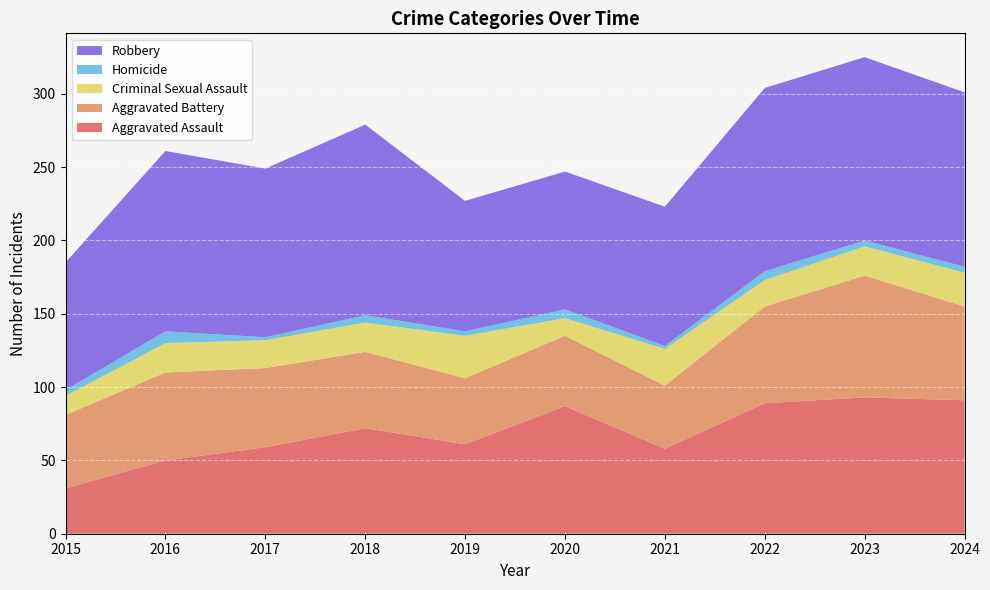

Reading left to right, what are all the values shown in this chart?

Aggravated Assault: 31	50	59	72	61	87	58	89	93	91
Aggravated Battery: 50	60	54	52	45	48	43	66	83	64
Criminal Sexual Assault: 13	20	19	20	29	12	25	18	20	23
Homicide: 4	8	2	5	3	6	2	6	4	4
Robbery: 87	123	115	130	89	94	95	125	125	119